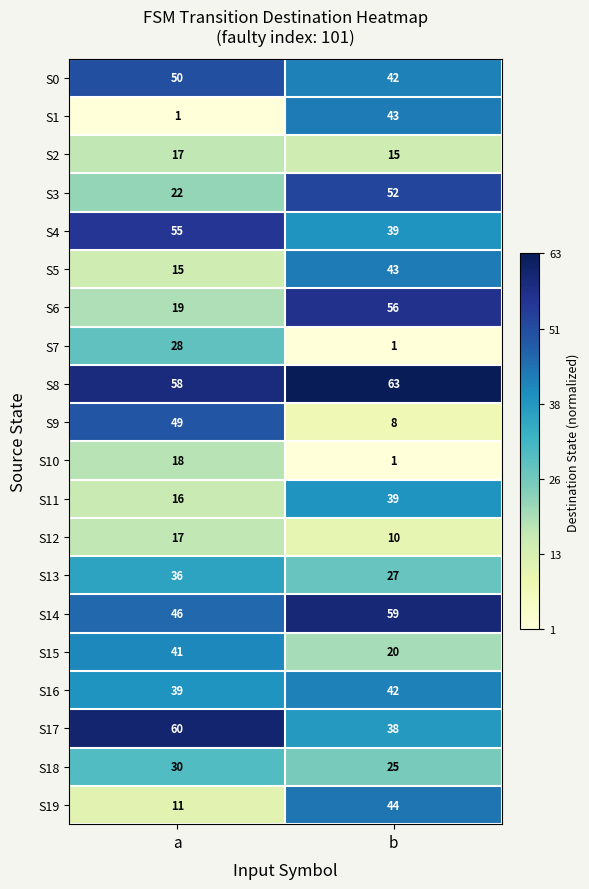

Where is S3 nearest to the value 37?

a